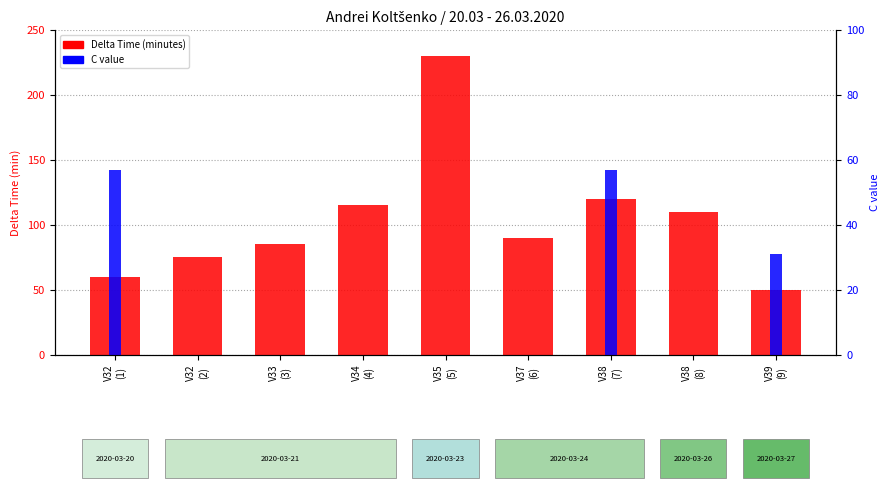

What is the minimum value for Delta Time (minutes)?

50